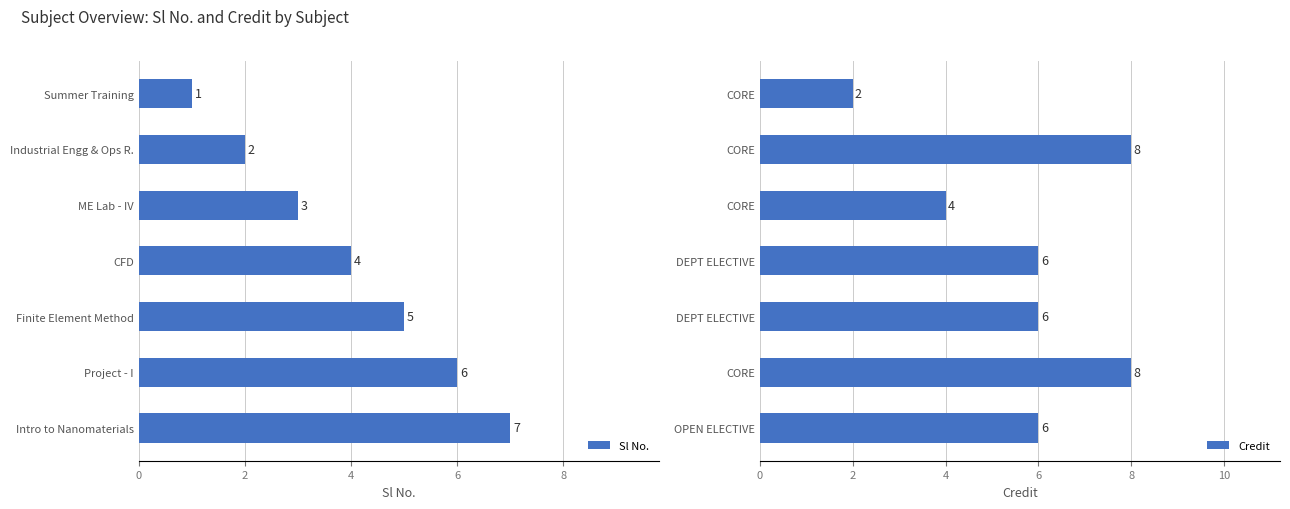

What is the difference between the maximum and minimum values in the Credit series?

6